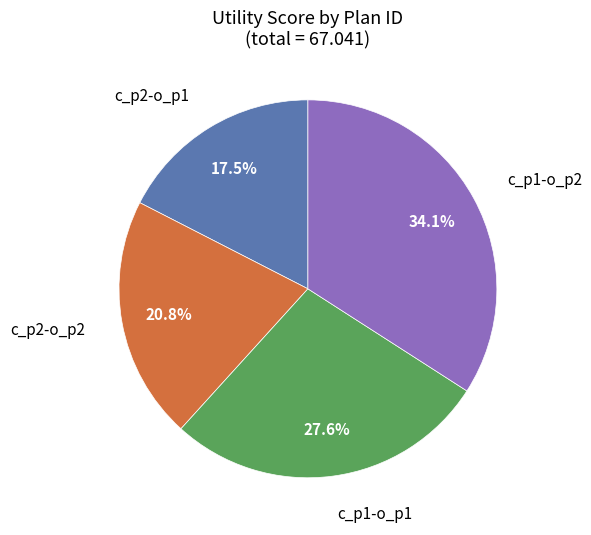

Is there a majority slice in this chart?

No